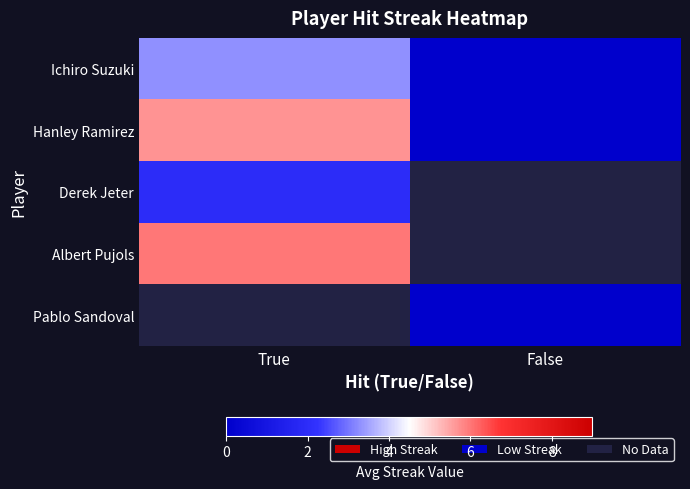

Which series changed the most between True and False?

Hanley Ramirez